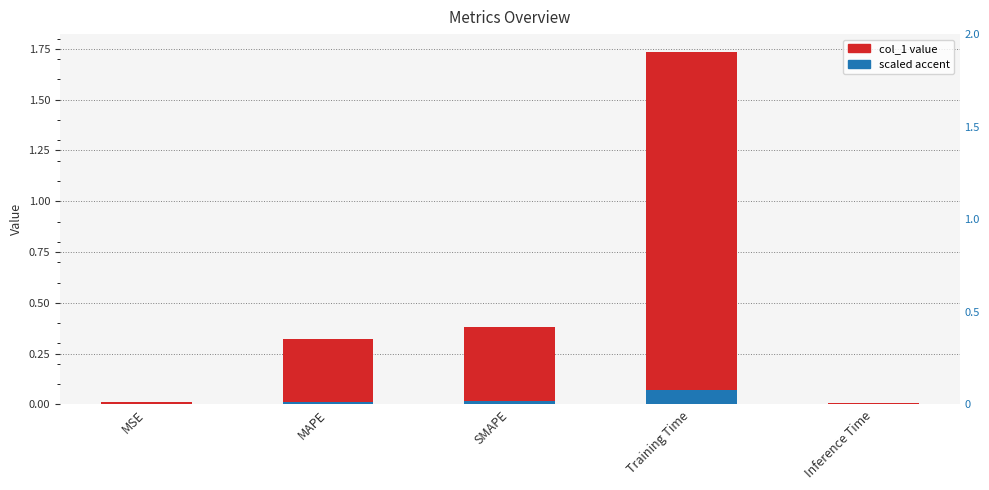

List the labels in order of value, smallest first.

Inference Time, MSE, MAPE, SMAPE, Training Time